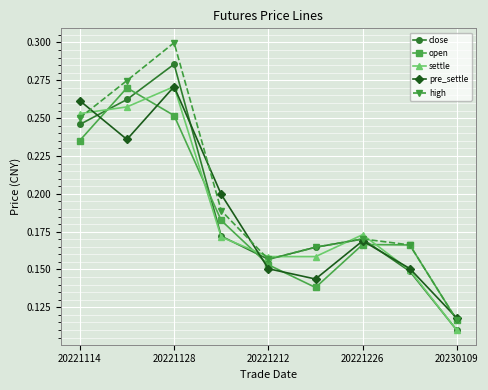

In pre_settle, how many points are higher than both neighbors (excluding endpoints)?

2